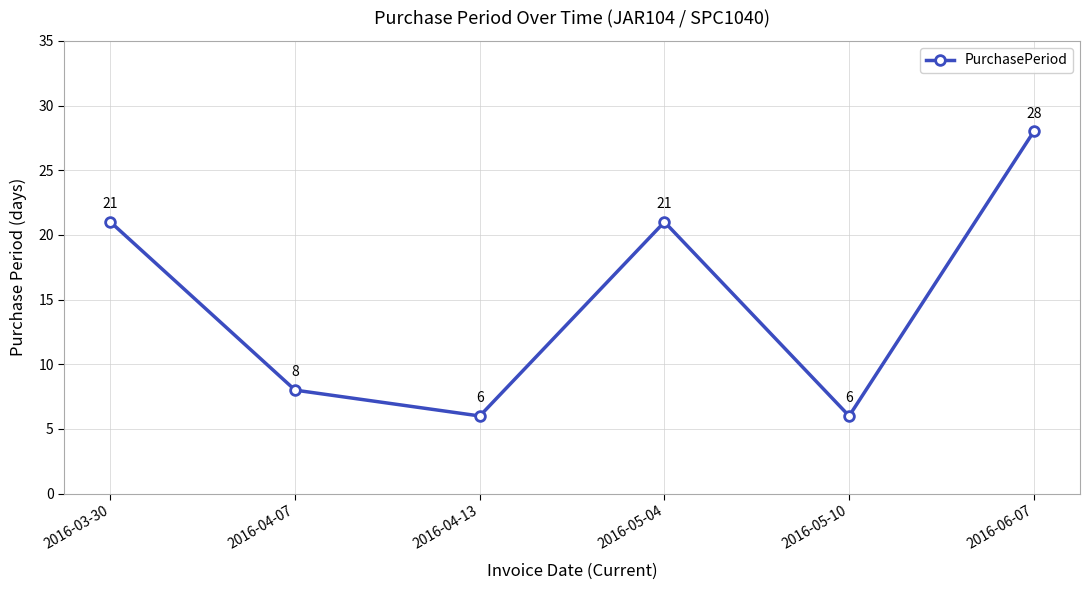

What is the label of the 6th point from the right?

2016-03-30